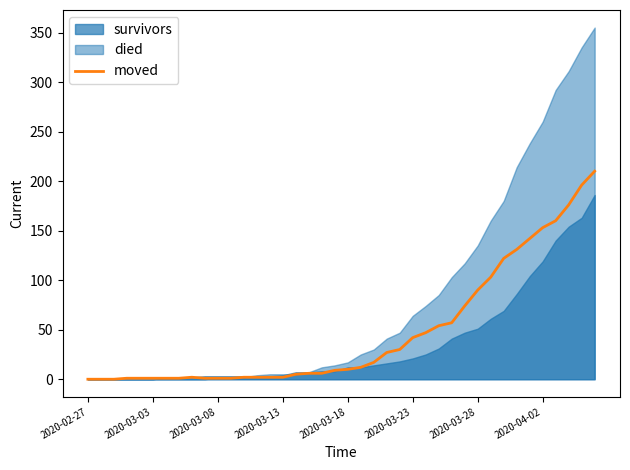

What position from the left is 28?

29